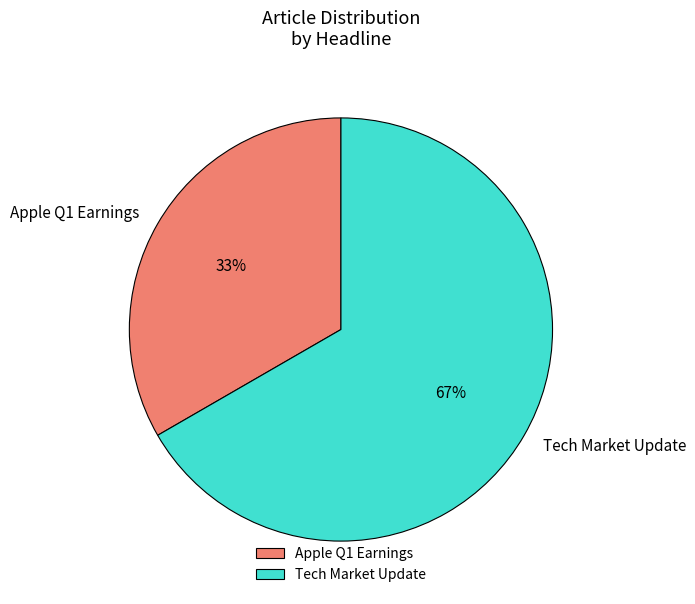

Is the sum of Apple Q1 Earnings and Tech Market Update greater than half?

Yes